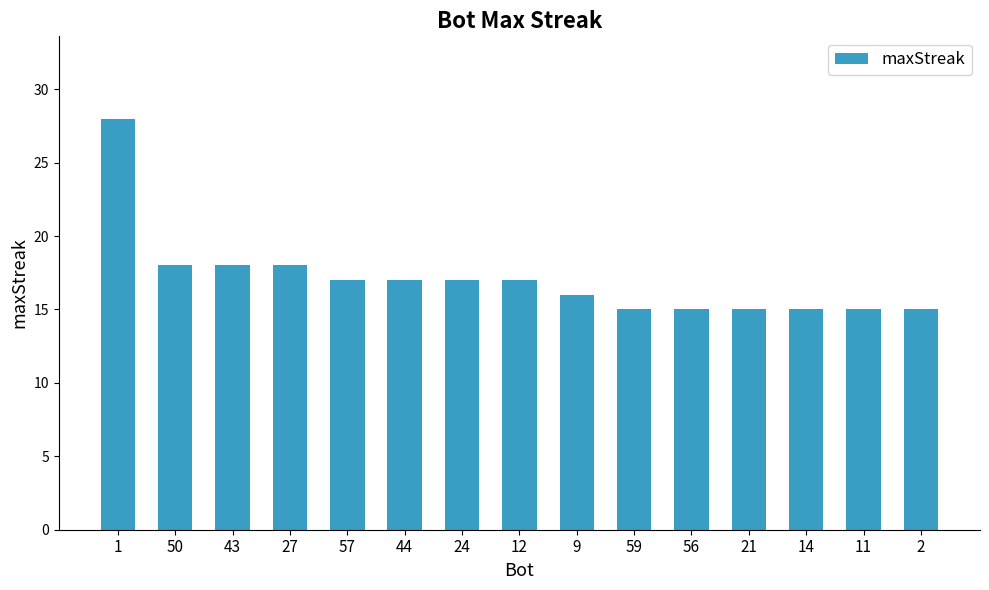

Reading left to right, extract all data points from this chart.

1=28	50=18	43=18	27=18	57=17	44=17	24=17	12=17	9=16	59=15	56=15	21=15	14=15	11=15	2=15